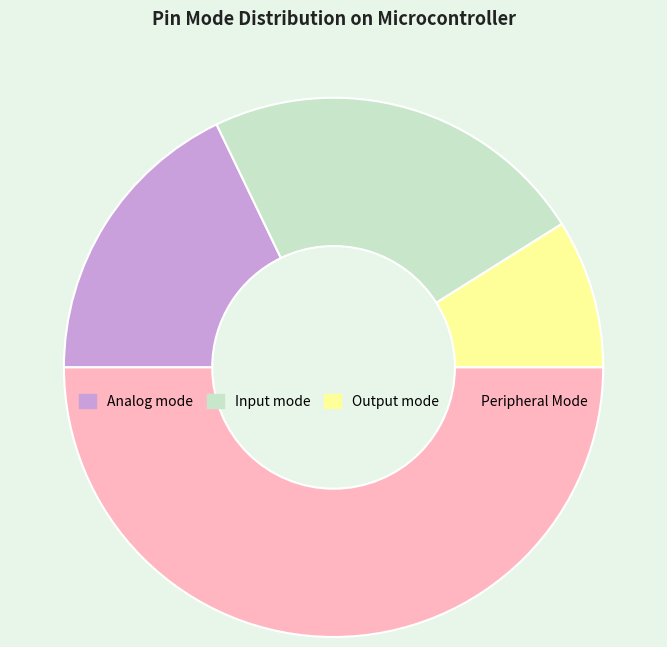

Approximately how many times larger is the value at Input mode compared to Output mode?

2.6